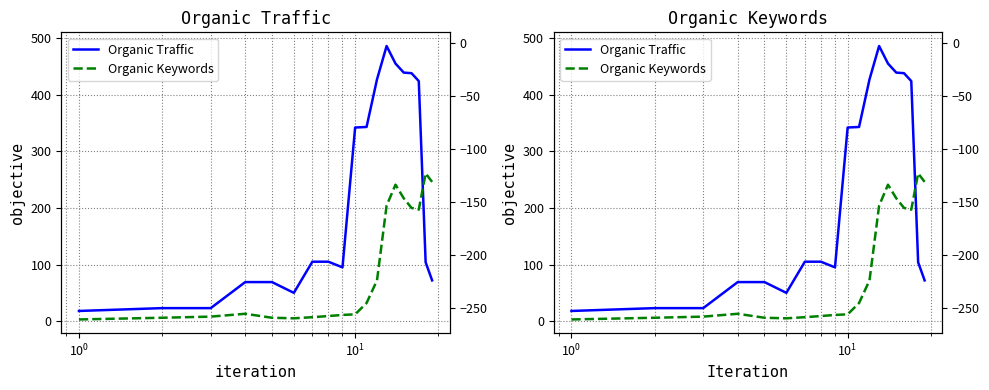

True or false: Organic Keywords and Organic Traffic cross at least once.

True